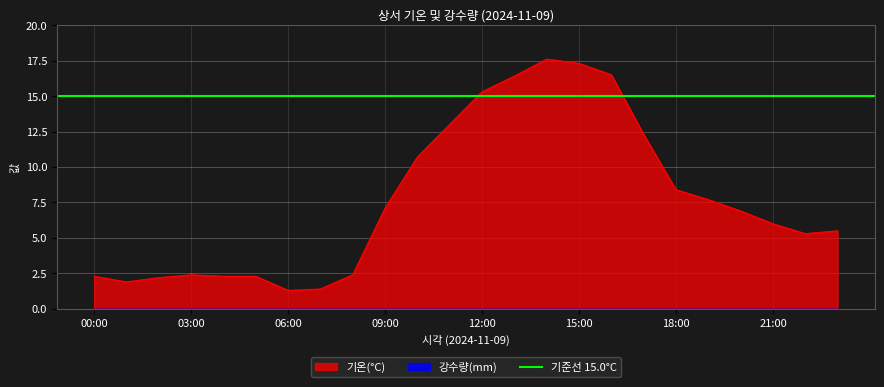

Which label corresponds to the smallest value in the chart?

06:00